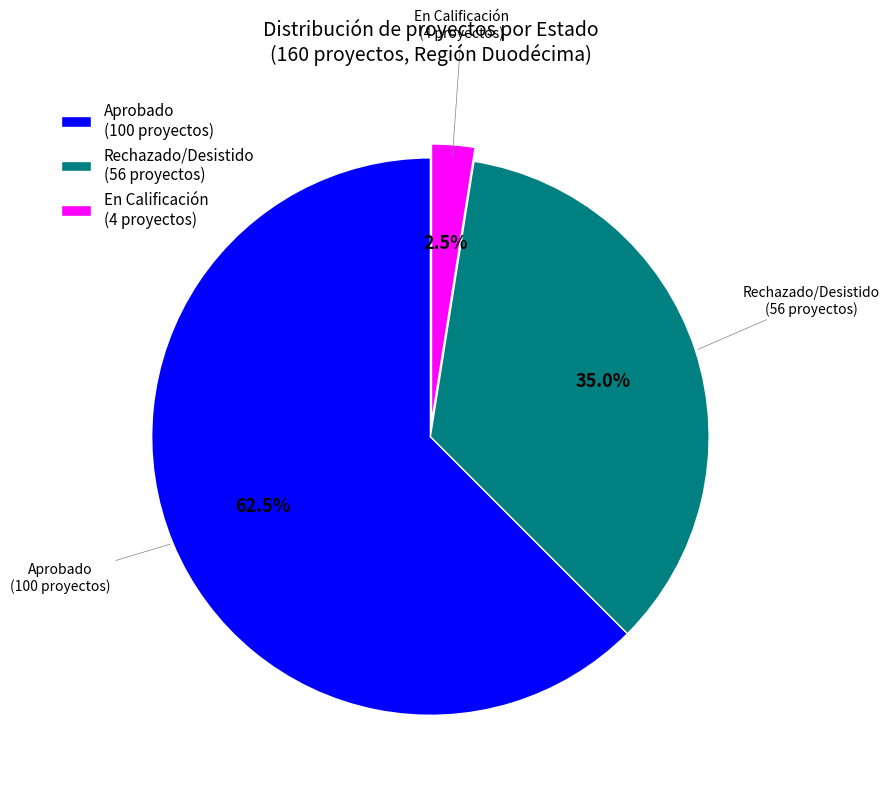

Which has a higher value, En Calificación (4 proyectos) or Rechazado/Desistido (56 proyectos)?

Rechazado/Desistido (56 proyectos)